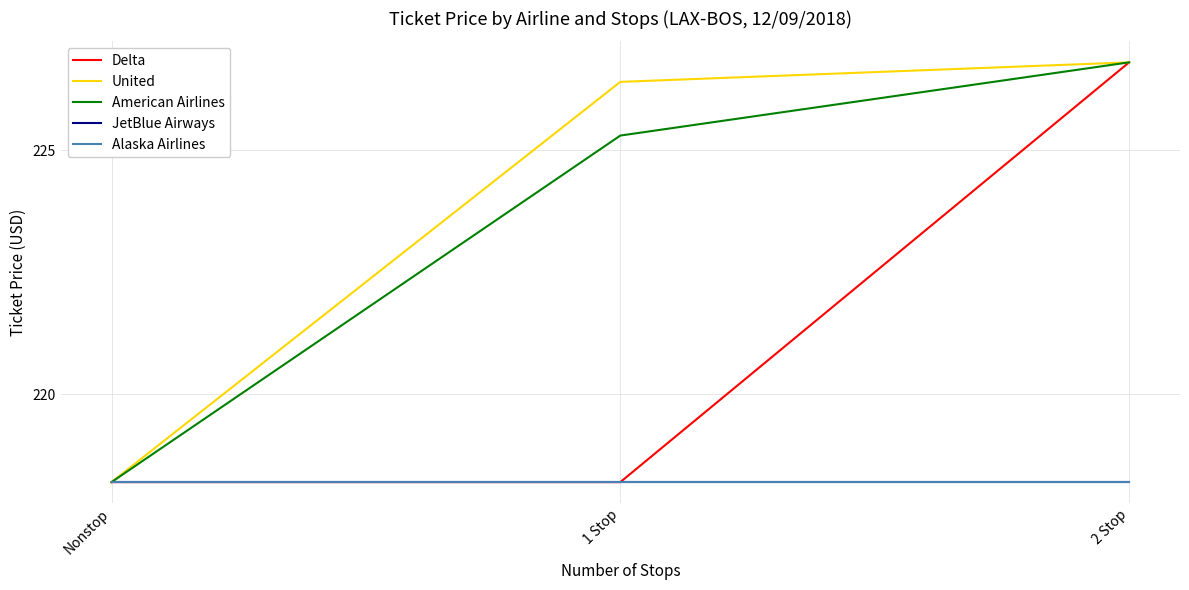

Reading left to right, list all the values displayed in this chart.

Delta: Nonstop=218.2	1 Stop=218.2	2 Stop=226.8
United: Nonstop=218.2	1 Stop=226.4	2 Stop=226.8
American Airlines: Nonstop=218.2	1 Stop=225.3	2 Stop=226.8
JetBlue Airways: Nonstop=218.2	1 Stop=218.2	2 Stop=218.2
Alaska Airlines: Nonstop=218.2	1 Stop=218.2	2 Stop=218.2